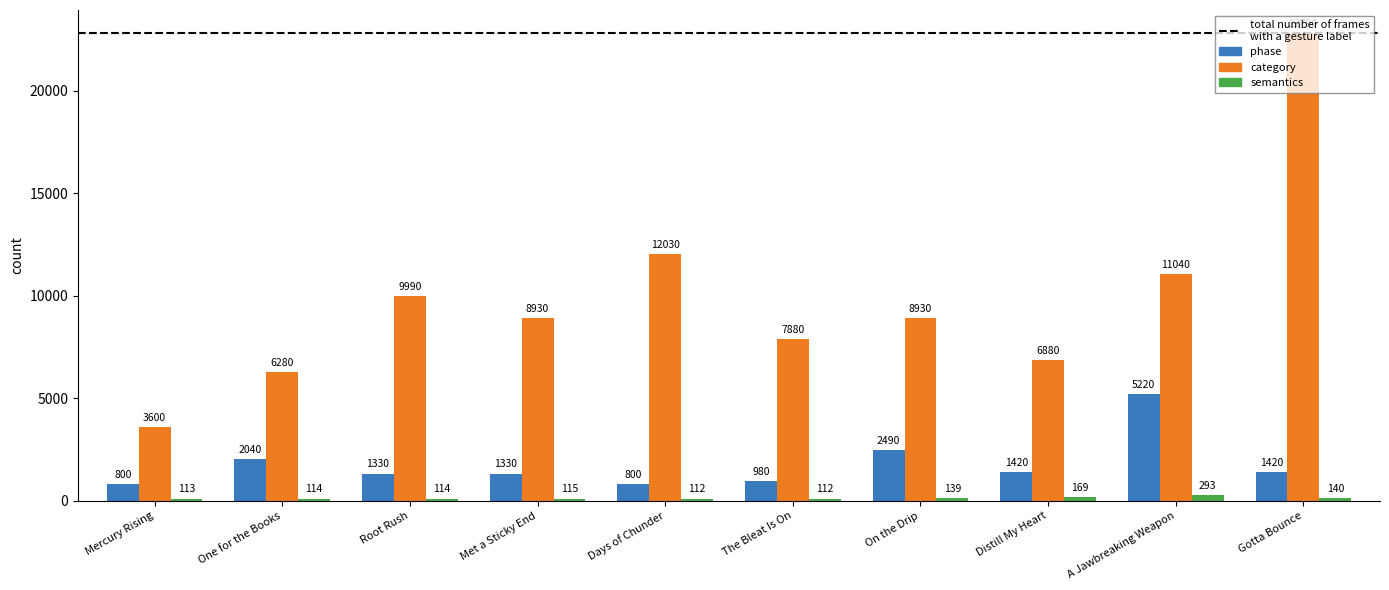

Which series has the largest total across all categories?

category